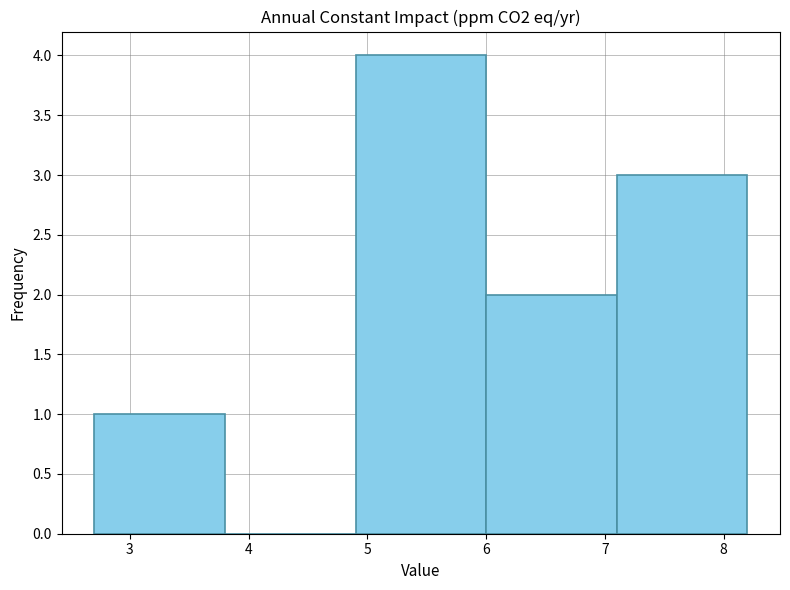

Over which range of the x-axis is the bar tallest?

4.9 to 6.0